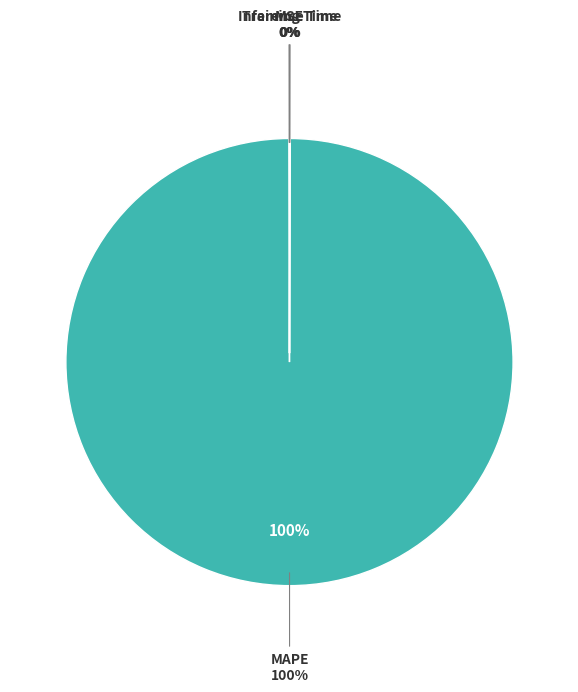

Does MAPE represent more than half of the total?

Yes